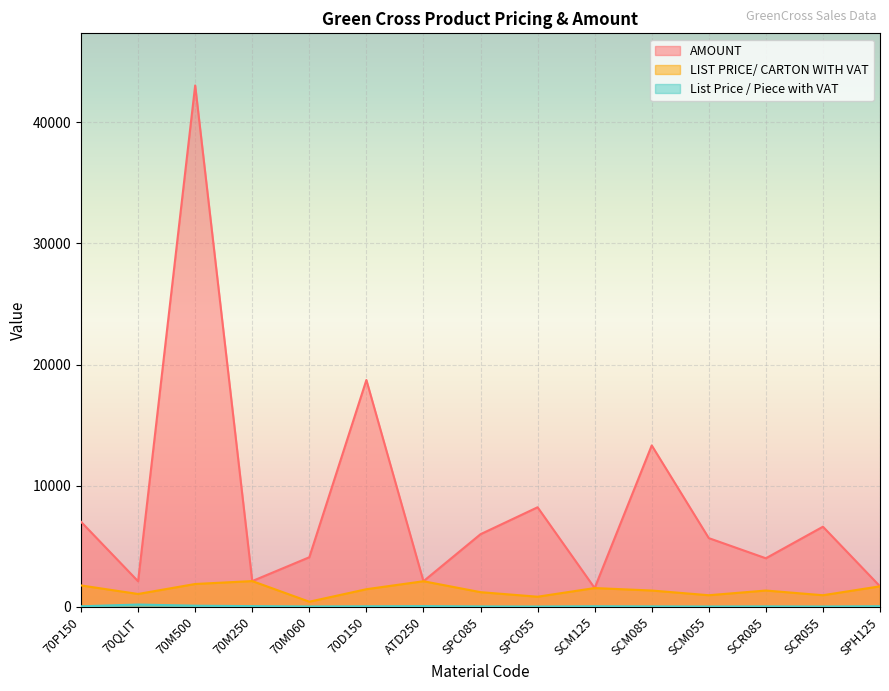

Read the List Price / Piece with VAT value at SPC085.

19.9